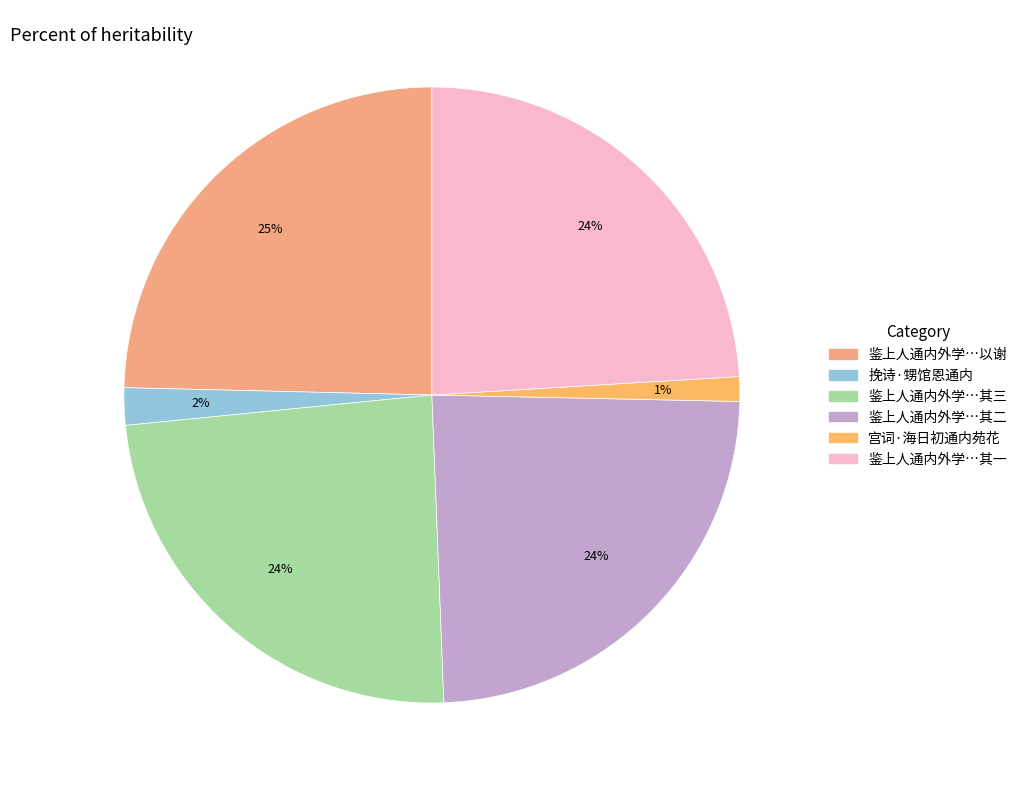

Count the number of slices in the pie.

6